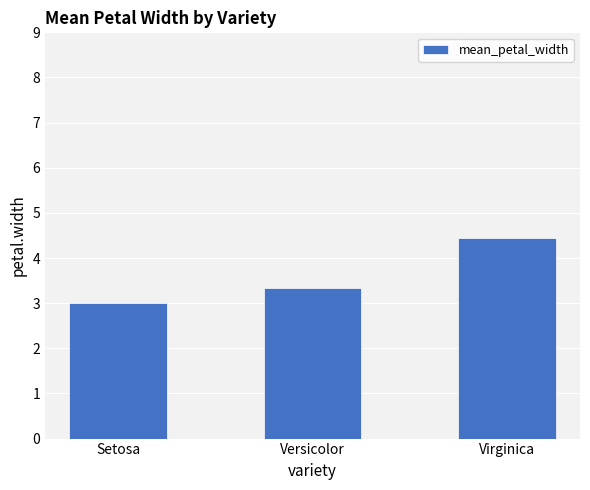

Count the number of data series in this chart.

1